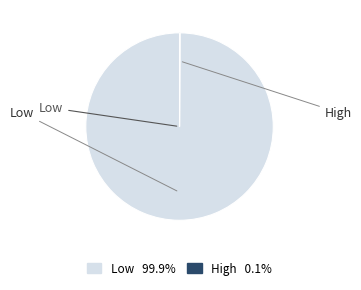

Which slice is the largest?

W7 Low